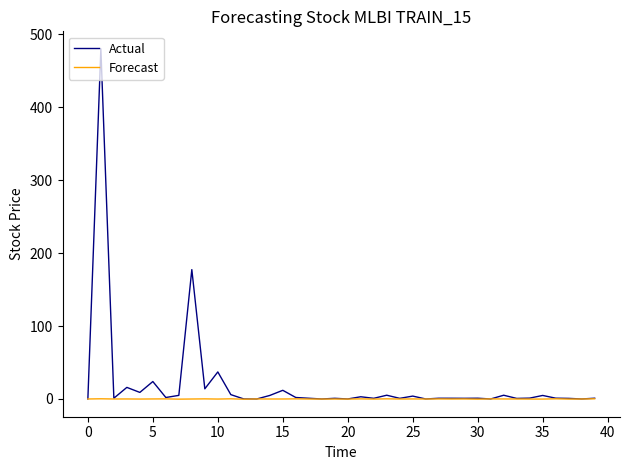

Rank the series by their average value, from lowest to highest.

Forecast, Actual